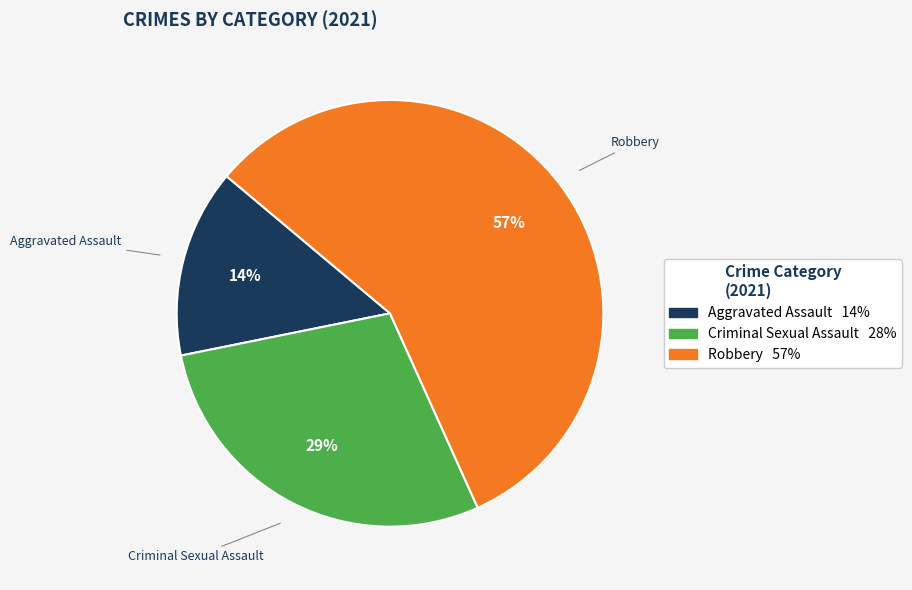

Is there a majority slice in this chart?

Yes